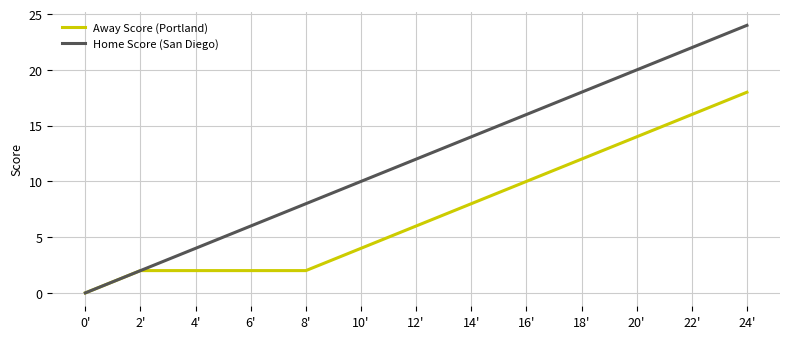

What position from the right is 14'?

6